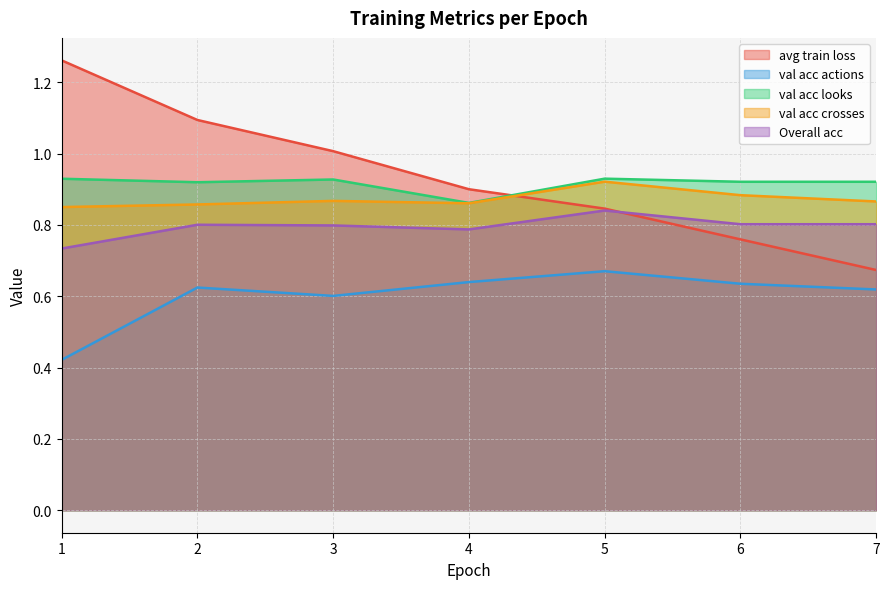

True or false: avg train loss and val acc actions cross at least once.

False